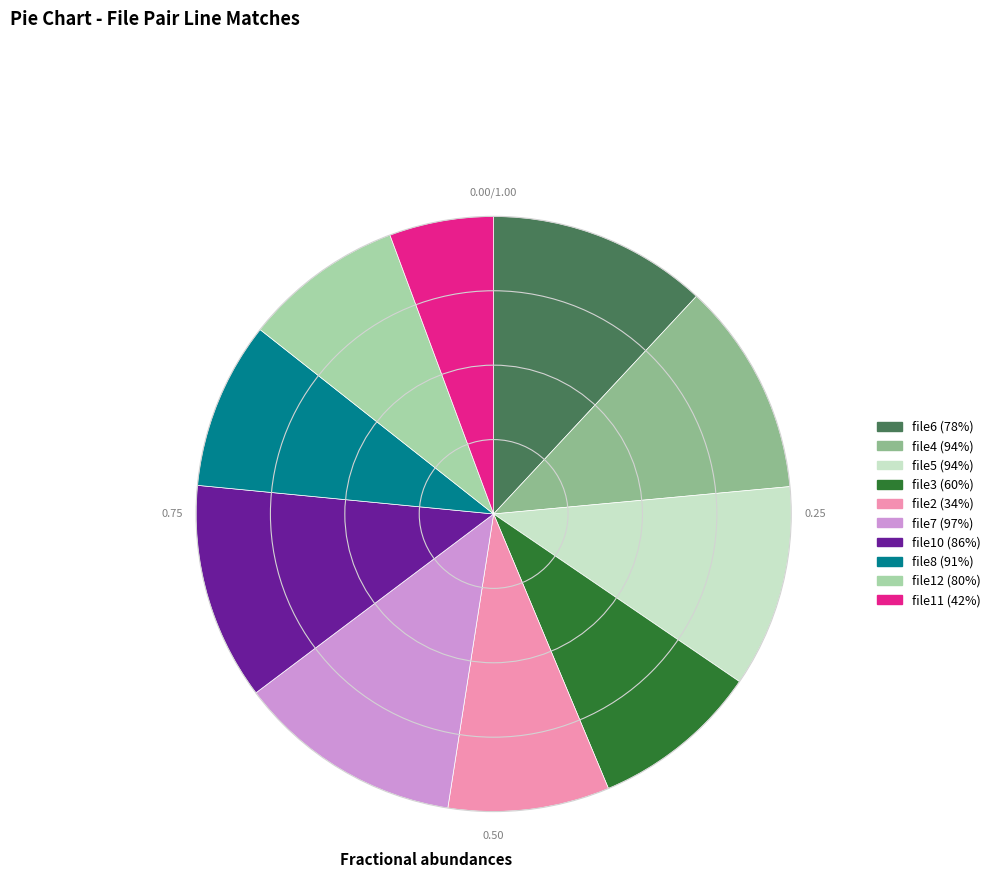

Does file12 (80%) account for over 50% of the chart?

No